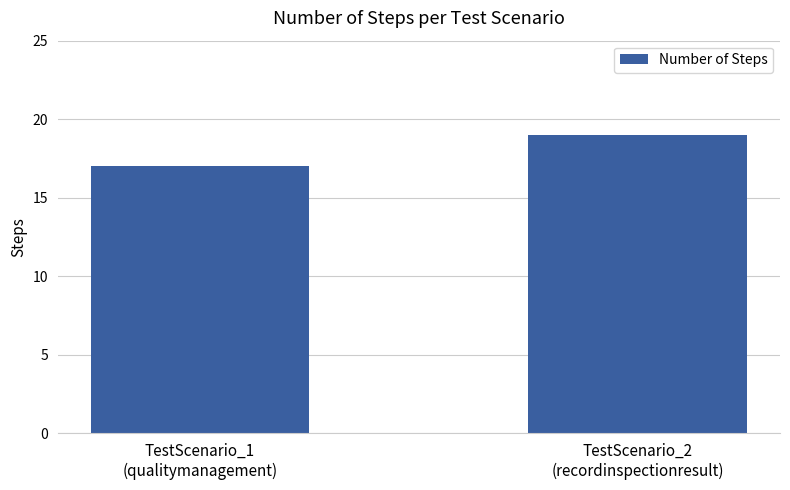

What is the smallest value displayed?

17